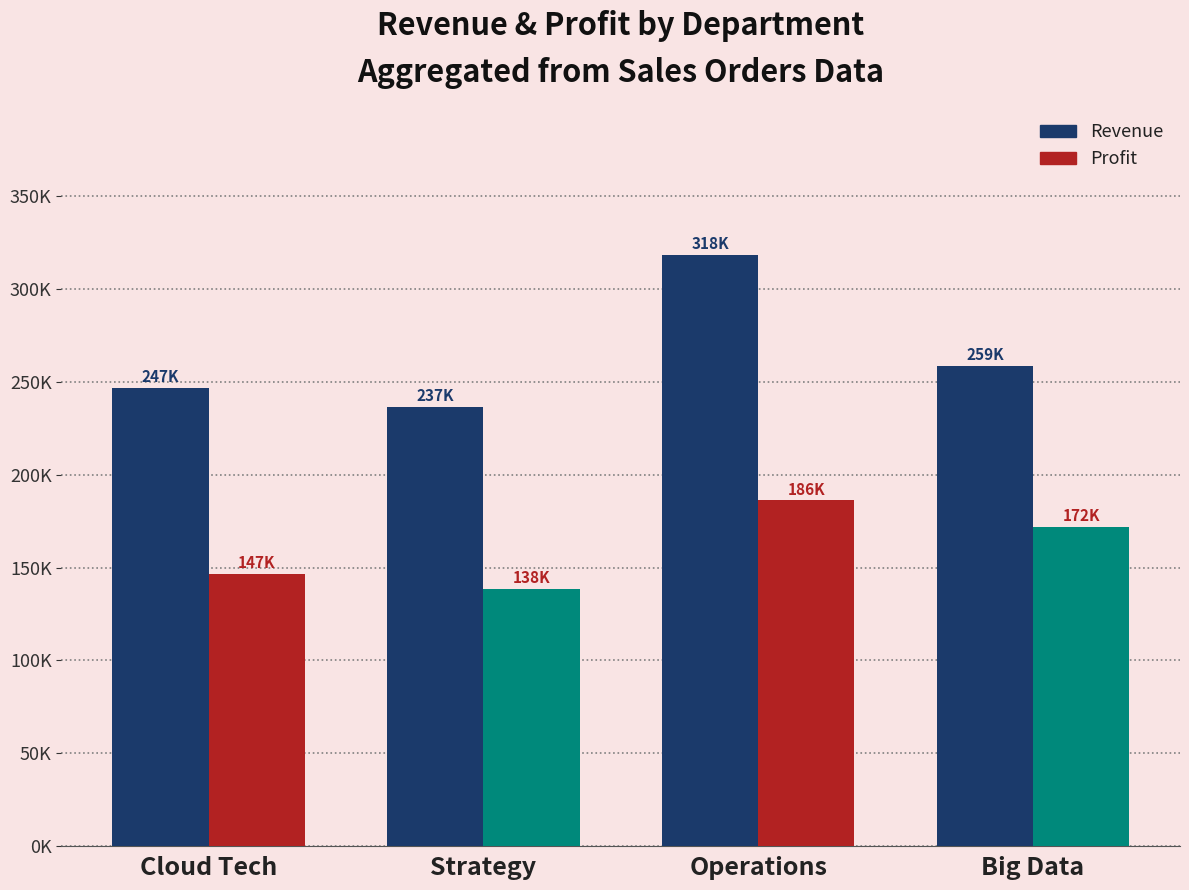

What is the label of the 4th bar from the right?

Cloud Tech